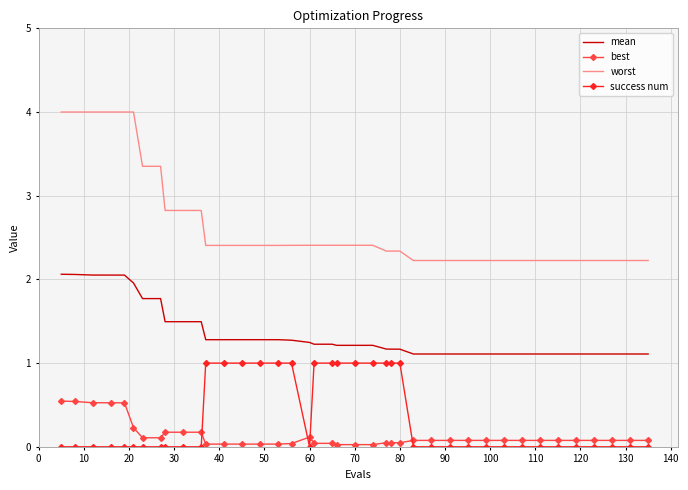

Rank the series by their maximum value, from highest to lowest.

worst, mean, success num, best